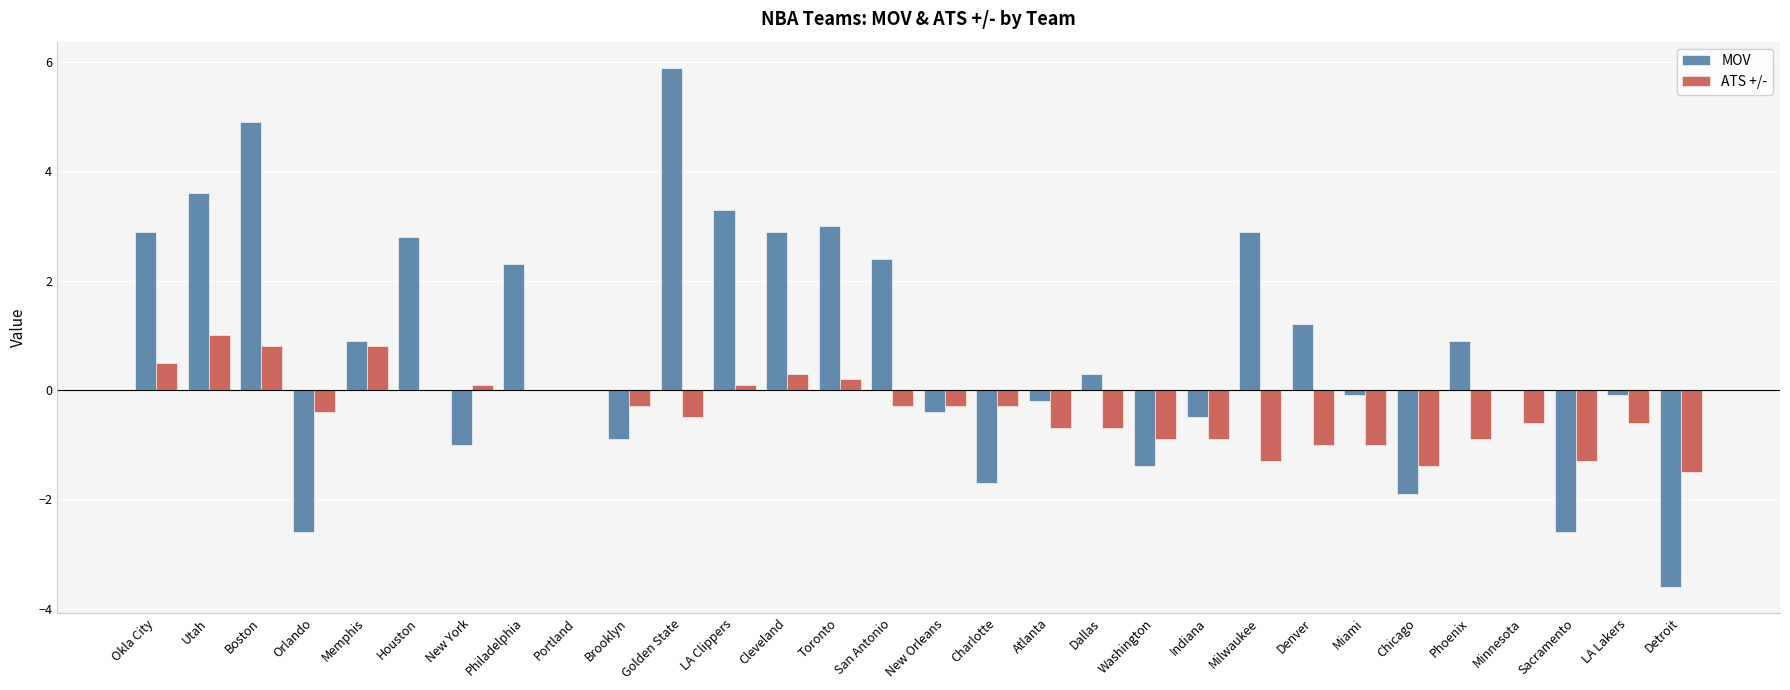

What is the maximum value for MOV?

5.9